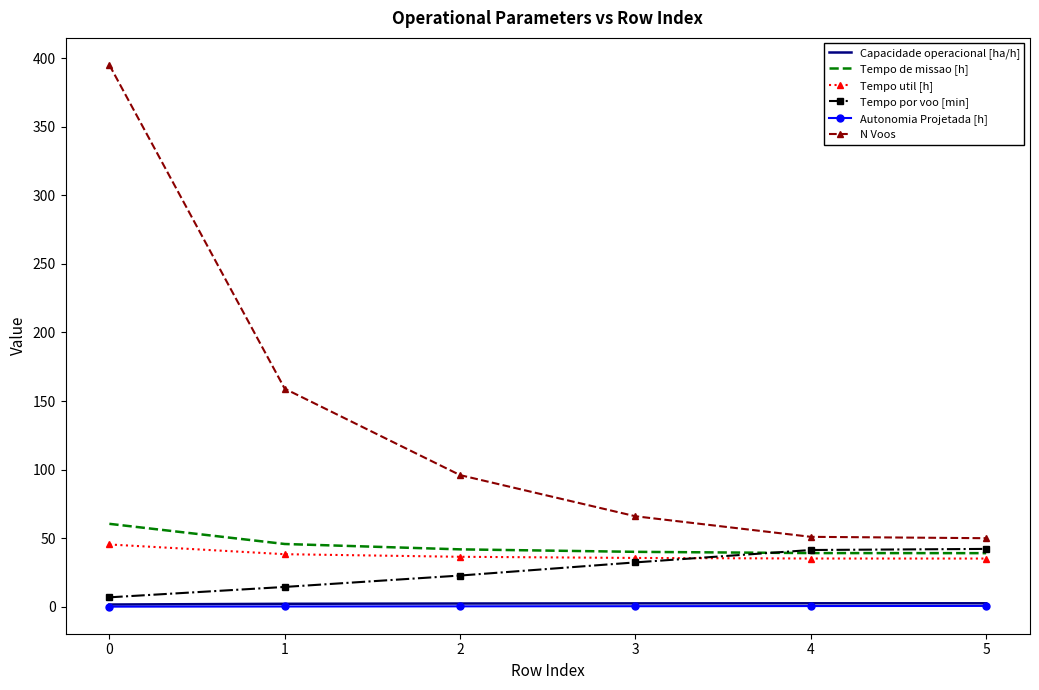

Which series has the widest spread of values?

N Voos